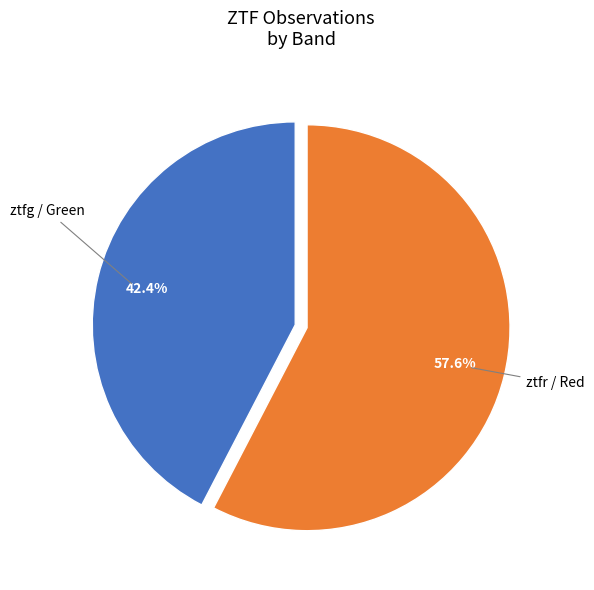

Is there a majority slice in this chart?

Yes